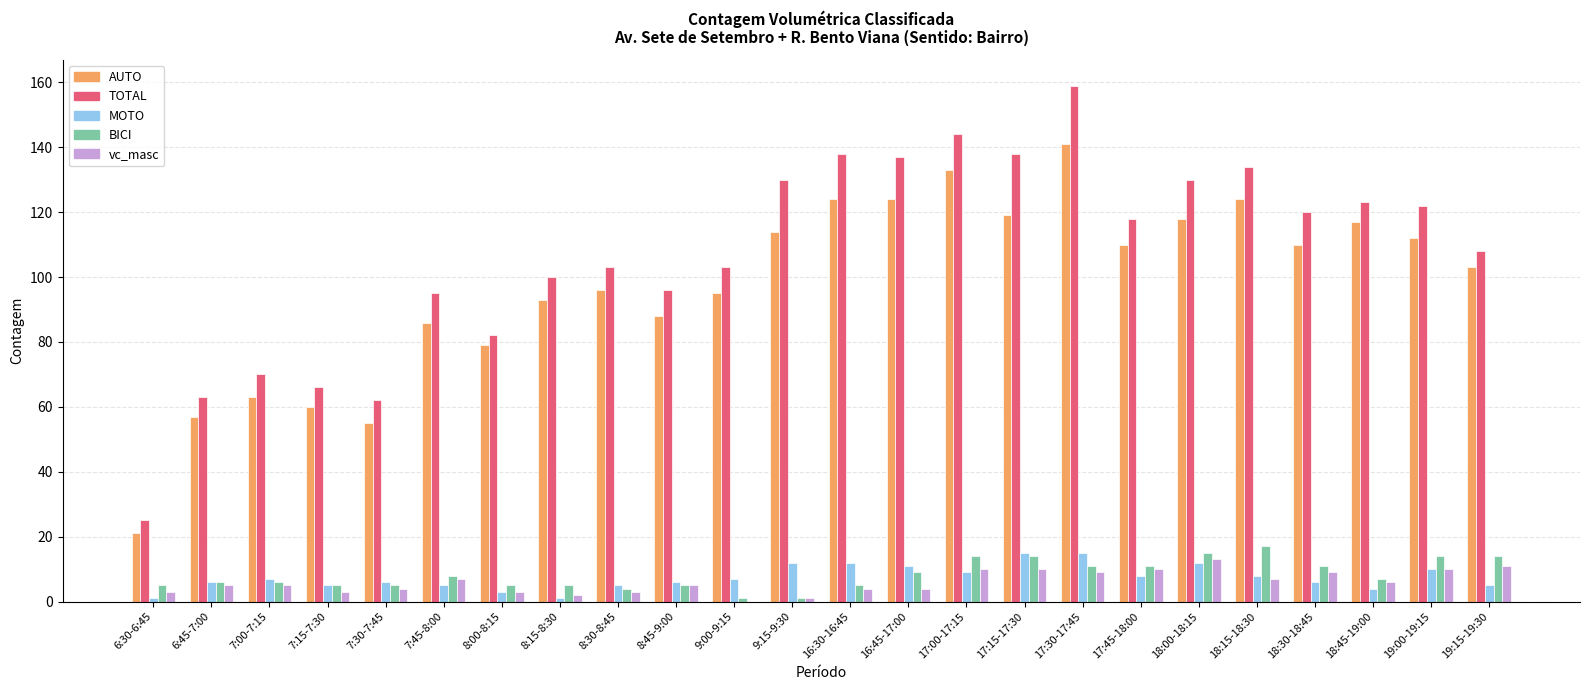

What are all the series names shown in the legend?

AUTO, TOTAL, MOTO, BICI, vc_masc